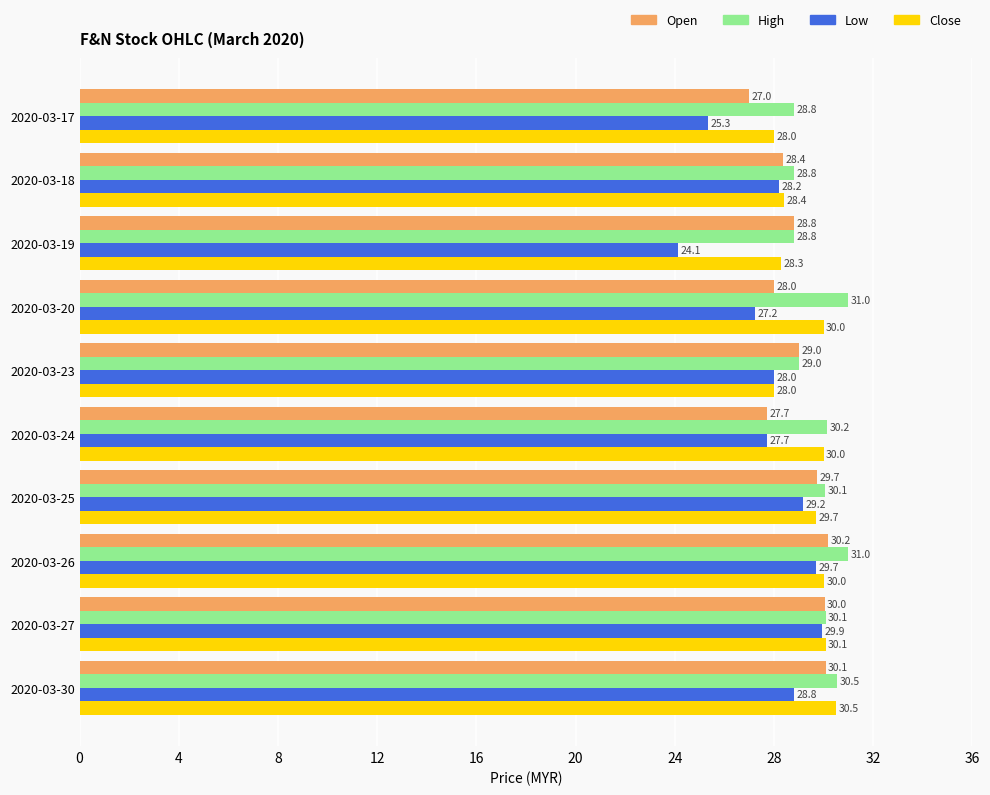

What is the spread (max minus min) of values at 2020-03-17?

3.5